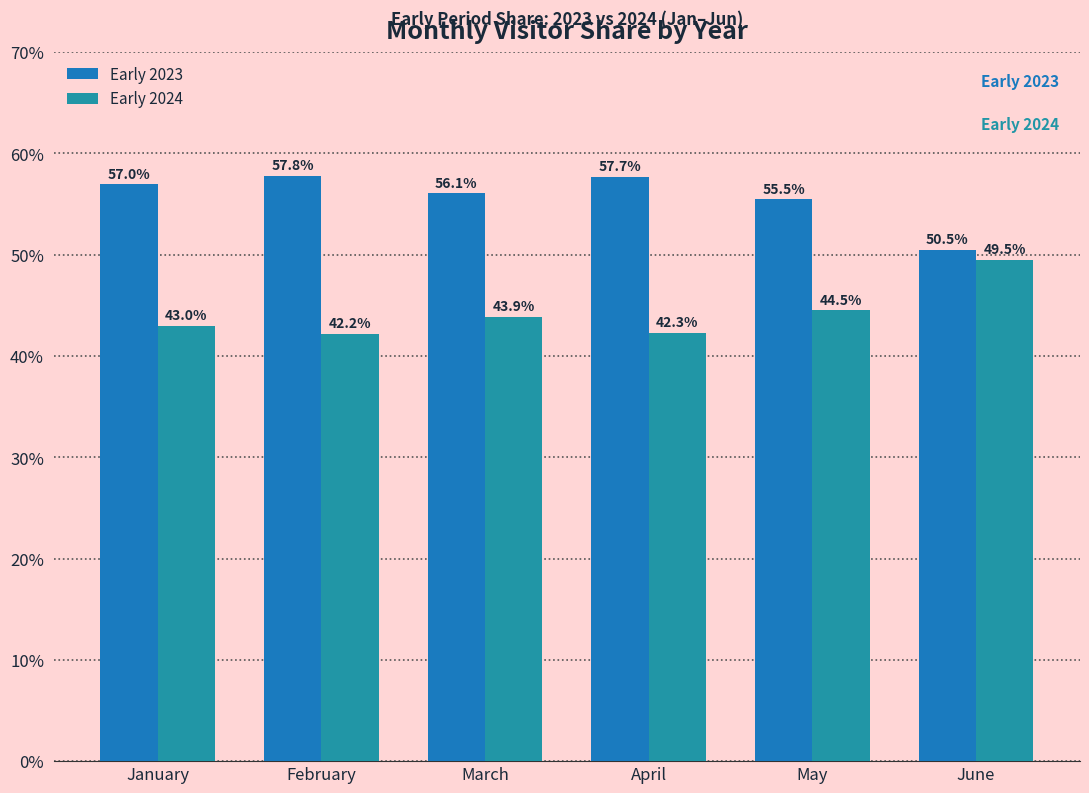

What is the spread (max minus min) of values at January?

14.0